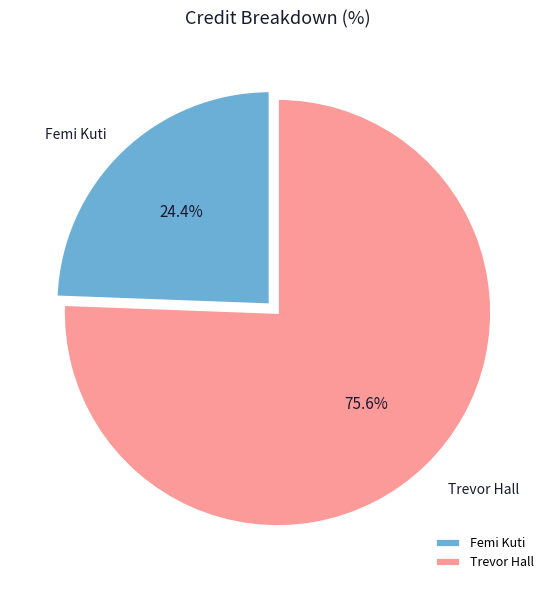

To the nearest percent, what percentage of the pie is Femi Kuti?

24%